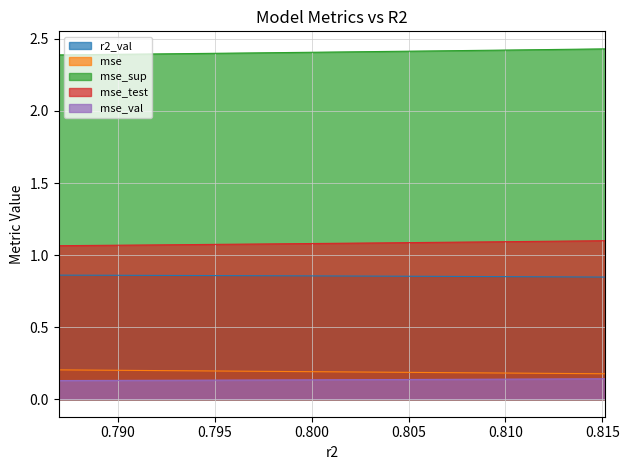

Is it true that mse equals 0.2 at model_5_18_1?

True